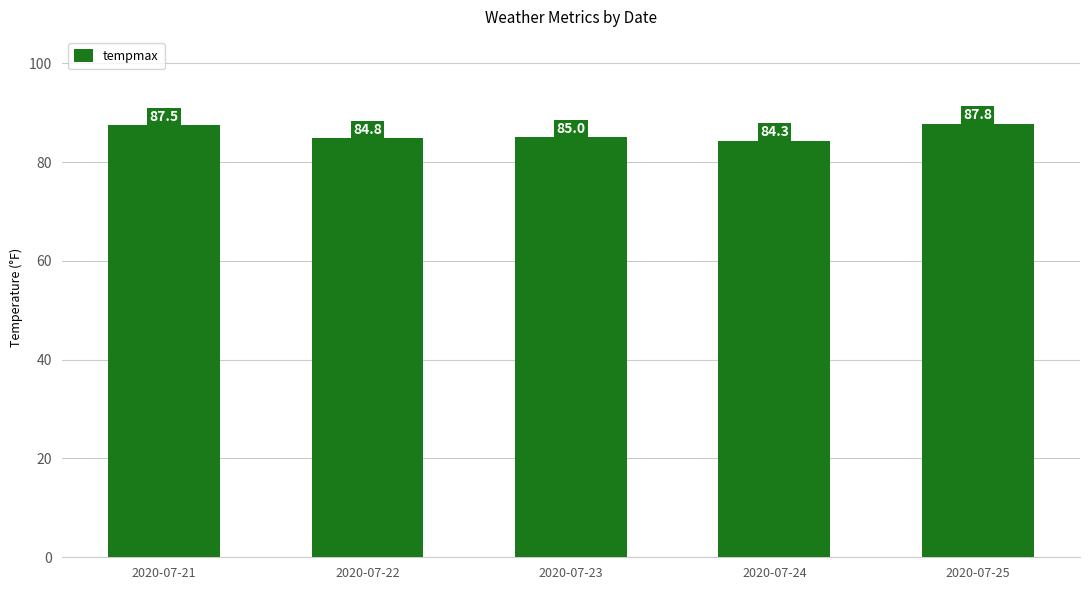

What is the difference between the values at 2020-07-23 and 2020-07-25?

2.8